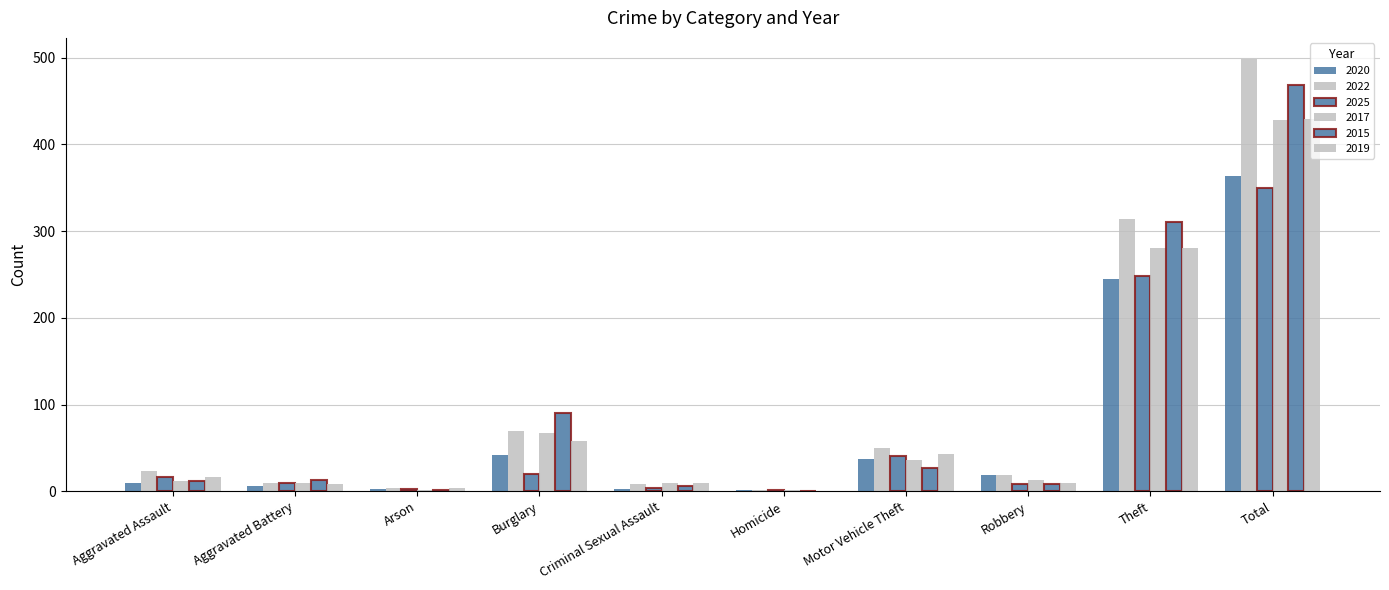

At how many categories does at least one series exceed 27?

4